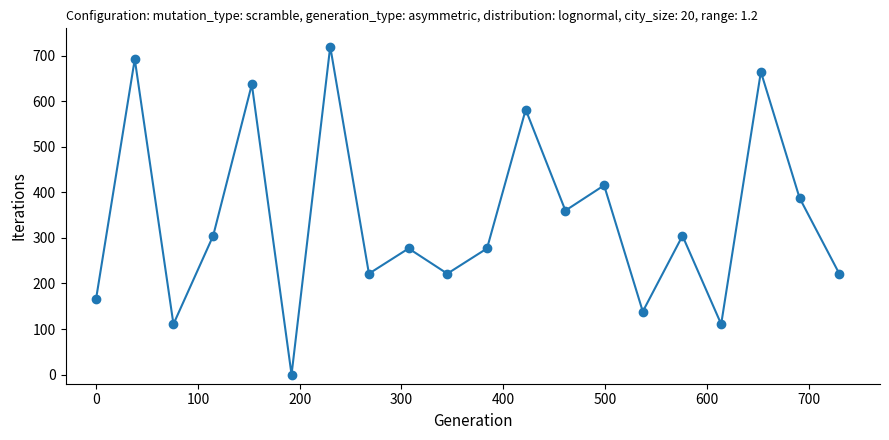

What is the sum of all values?

6812.3